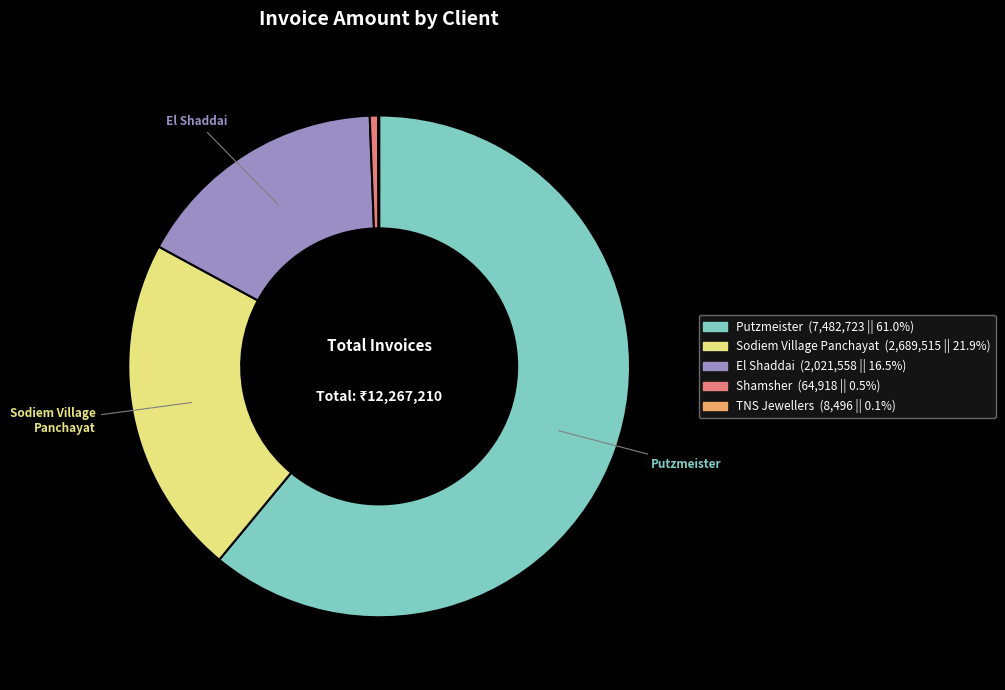

Is there any slice that represents more than half of the pie?

Yes